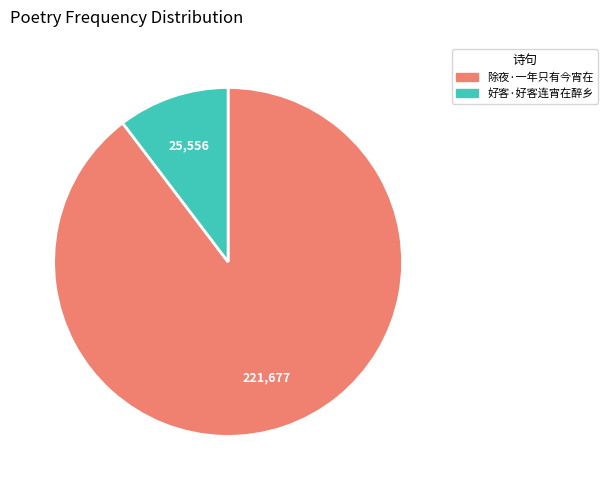

Rank the categories by value from lowest to highest.

好客·好客连宵在醉乡, 除夜·一年只有今宵在